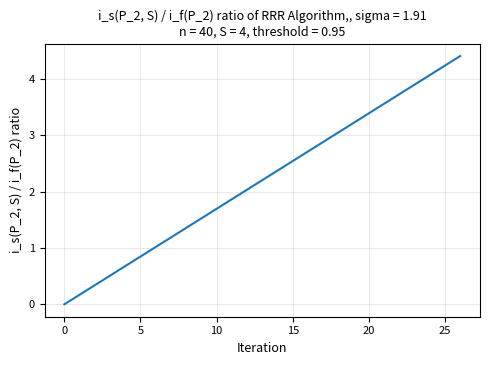

What is the difference between the maximum and minimum values?

4.4